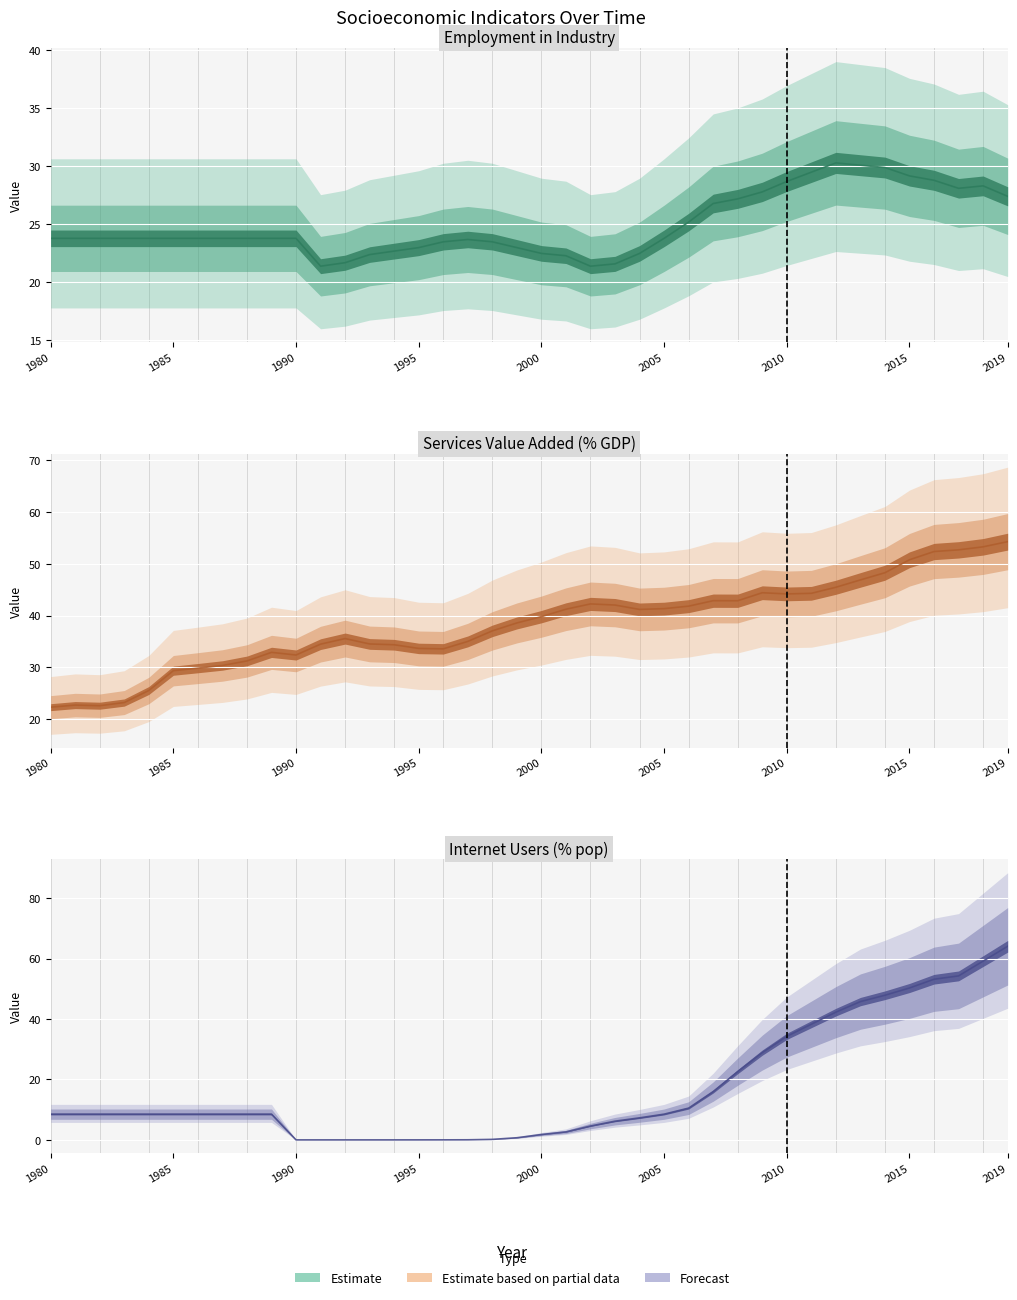

Rank the series at 1994 from highest to lowest value.

Services Value Added (% of GDP), Employment in Industry (% of total), Individuals using Internet (% of pop)